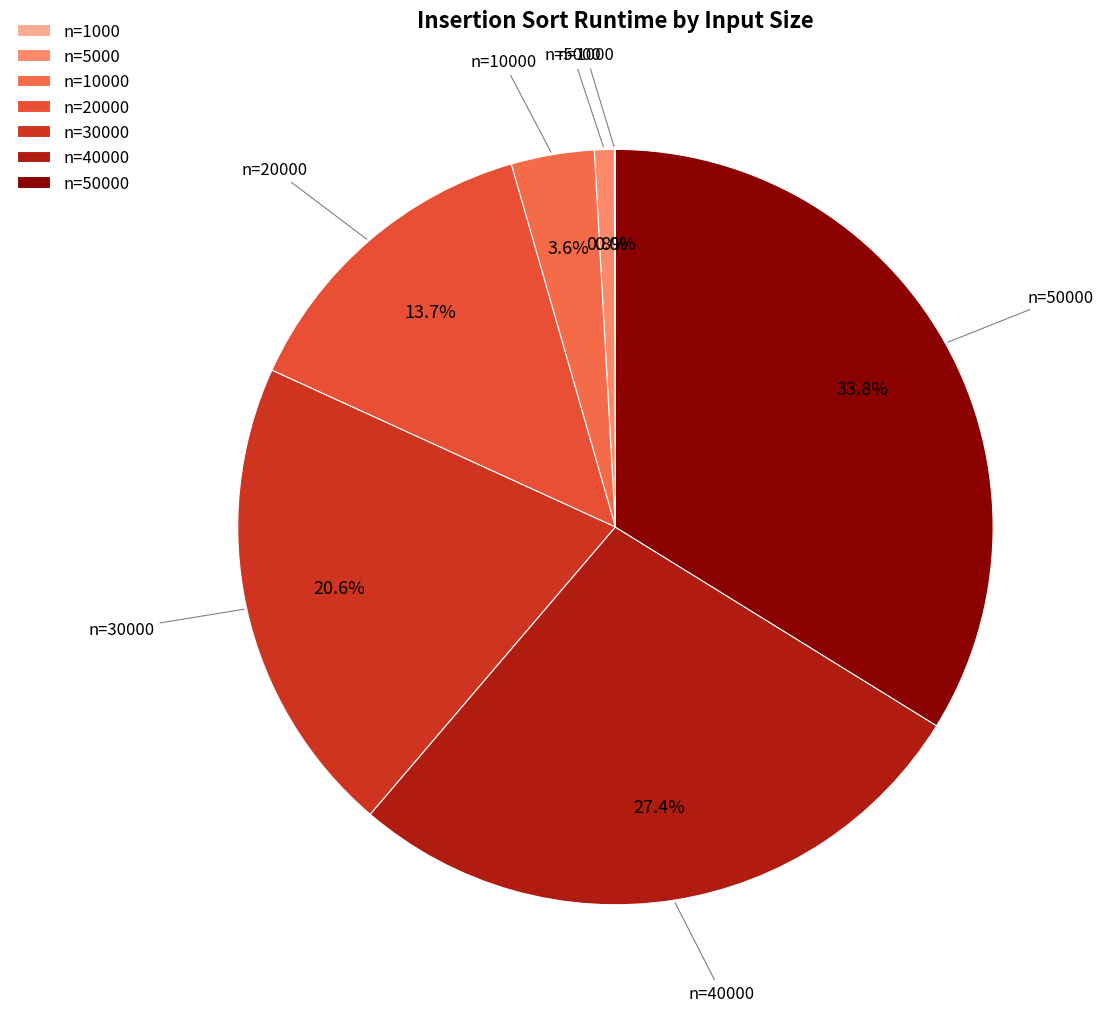

Which slice is the largest?

n=50000